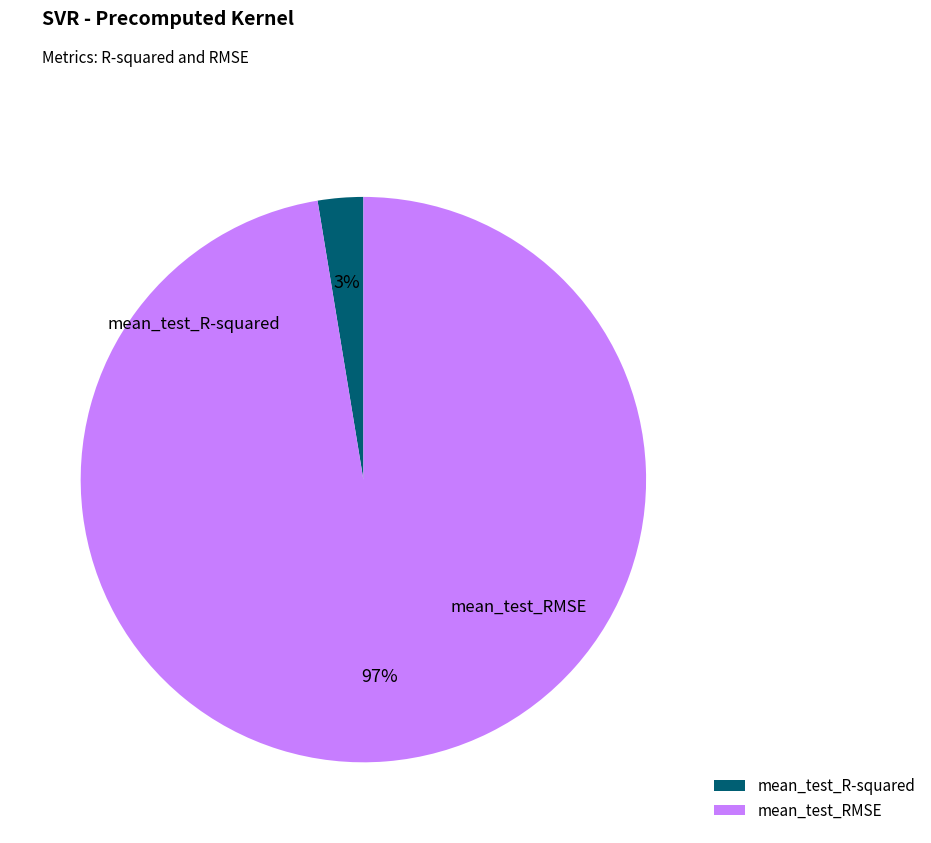

Is the sum of mean_test_RMSE and mean_test_R-squared greater than half?

Yes